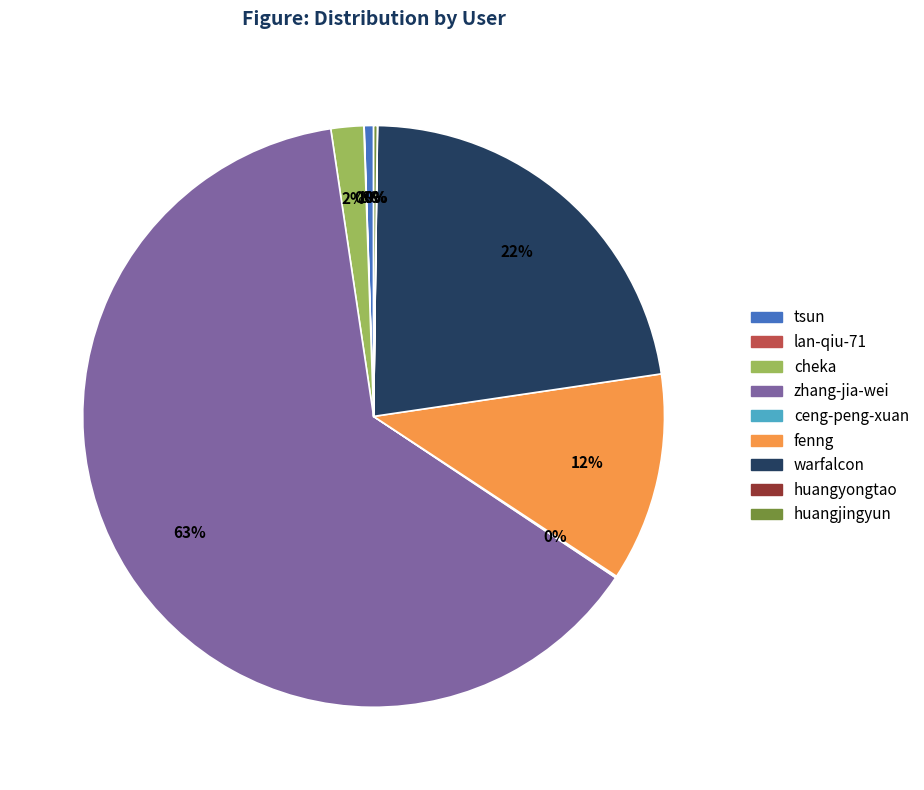

True or false: warfalcon accounts for 22% of the total.

True